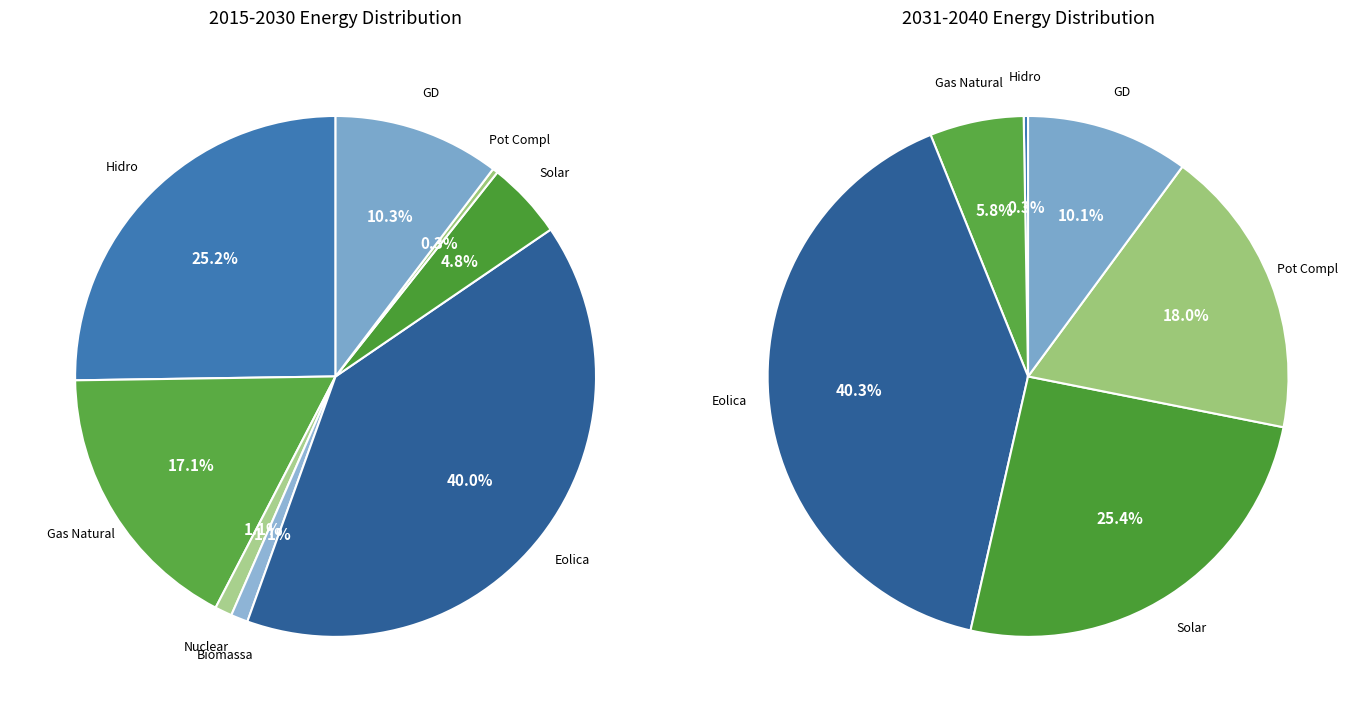

How many segments does this pie chart have?

8